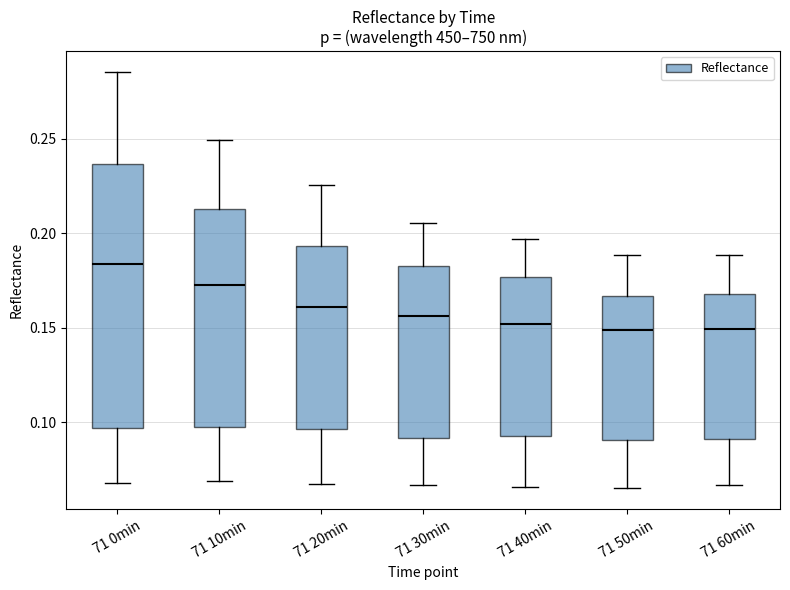

Which box is the tallest, from its lower edge to its upper edge?

71 0min